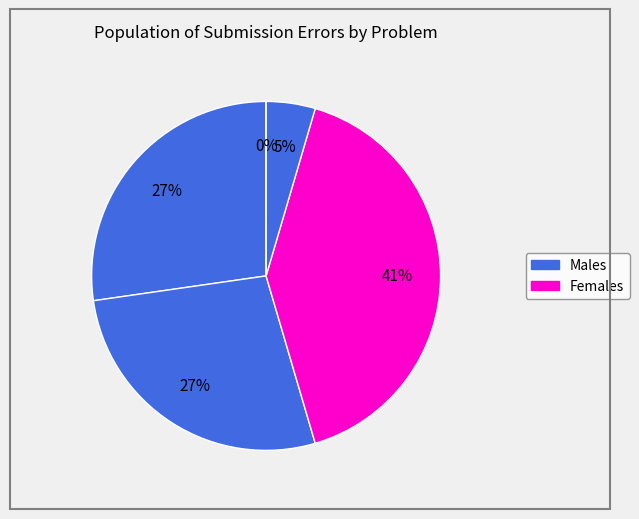

How many segments does this pie chart have?

5